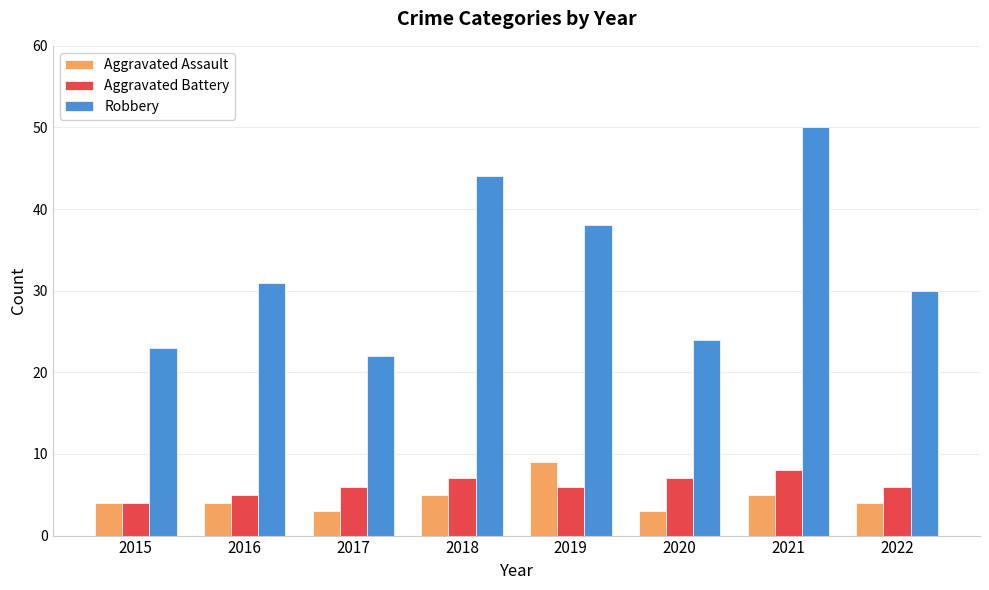

Which category has the highest value in the Robbery series?

2021